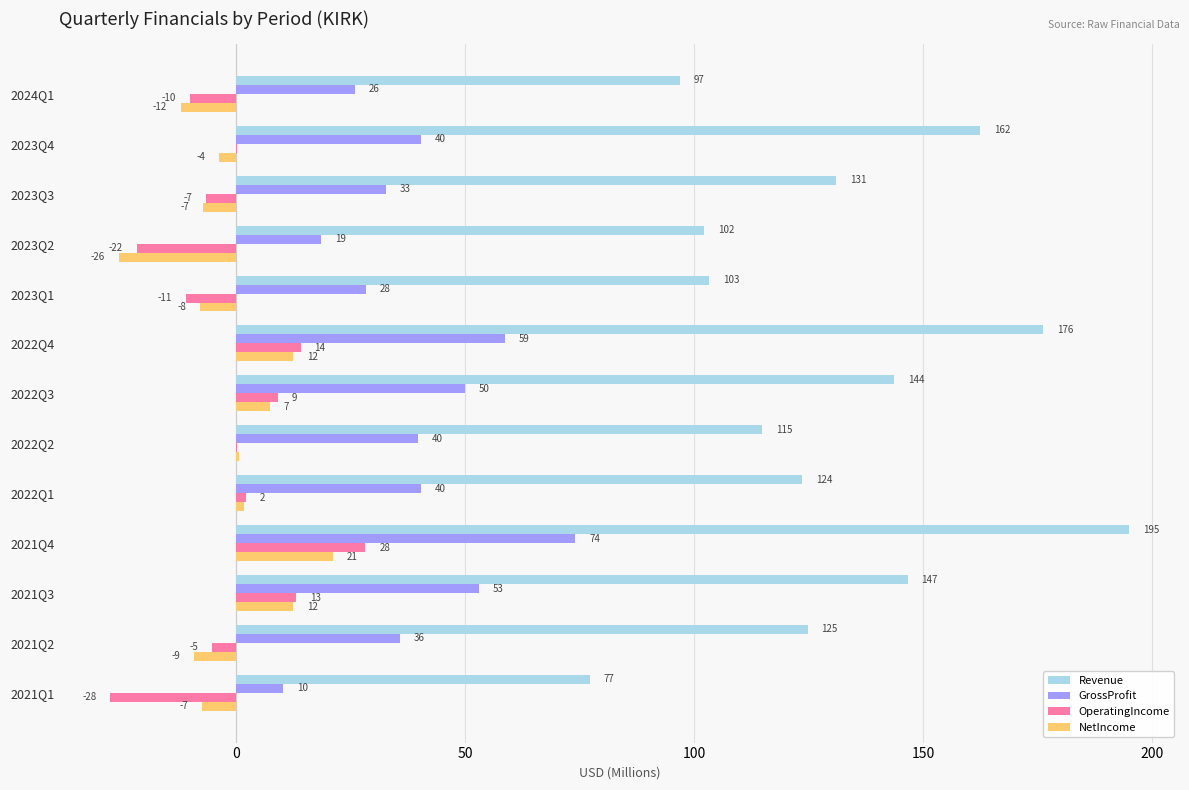

Reading left to right, what are all the values shown in this chart?

Revenue: 96.9	162.5	131.0	102.1	103.3	176.2	143.6	114.8	123.6	194.9	146.6	124.7	77.2
GrossProfit: 25.9	40.3	32.7	18.5	28.3	58.7	49.8	39.7	40.3	74.0	52.9	35.7	10.2
OperatingIncome: -10.1	0.1	-6.7	-21.8	-11.1	14.0	9.1	0.2	2.1	28.2	13.1	-5.3	-27.6
NetIncome: -12.1	-3.8	-7.3	-25.7	-7.9	12.5	7.2	0.6	1.7	21.1	12.4	-9.4	-7.4